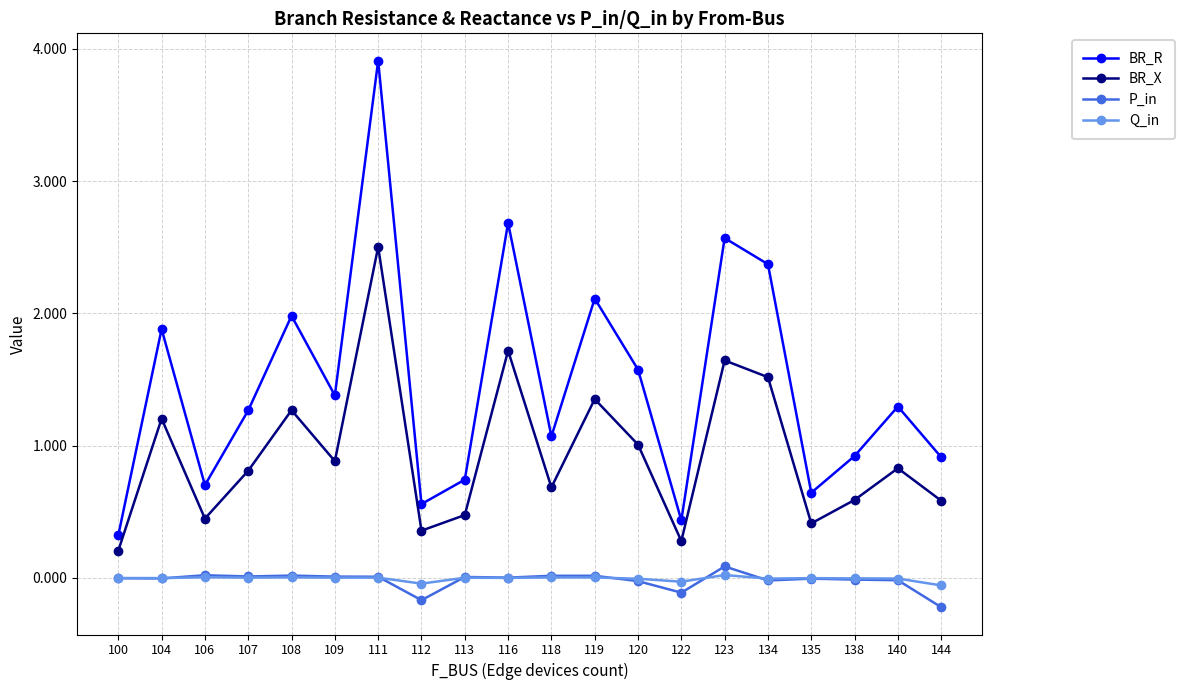

Which series changed the most between 107 and 111?

BR_R